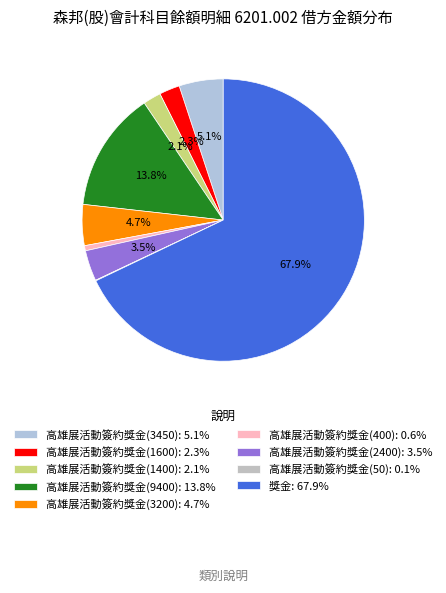

Count the number of slices in the pie.

9